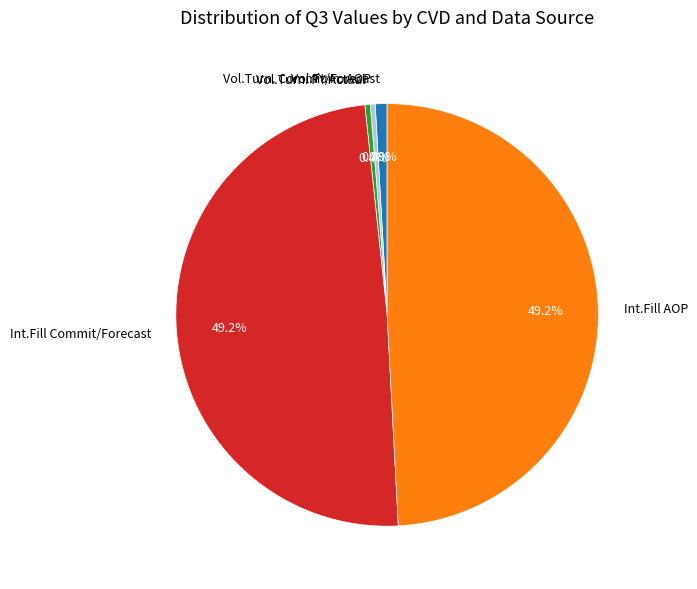

Combined, what portion of the pie is Vol.Turn. PY Actual and Vol.Turn. AOP?

0.8%